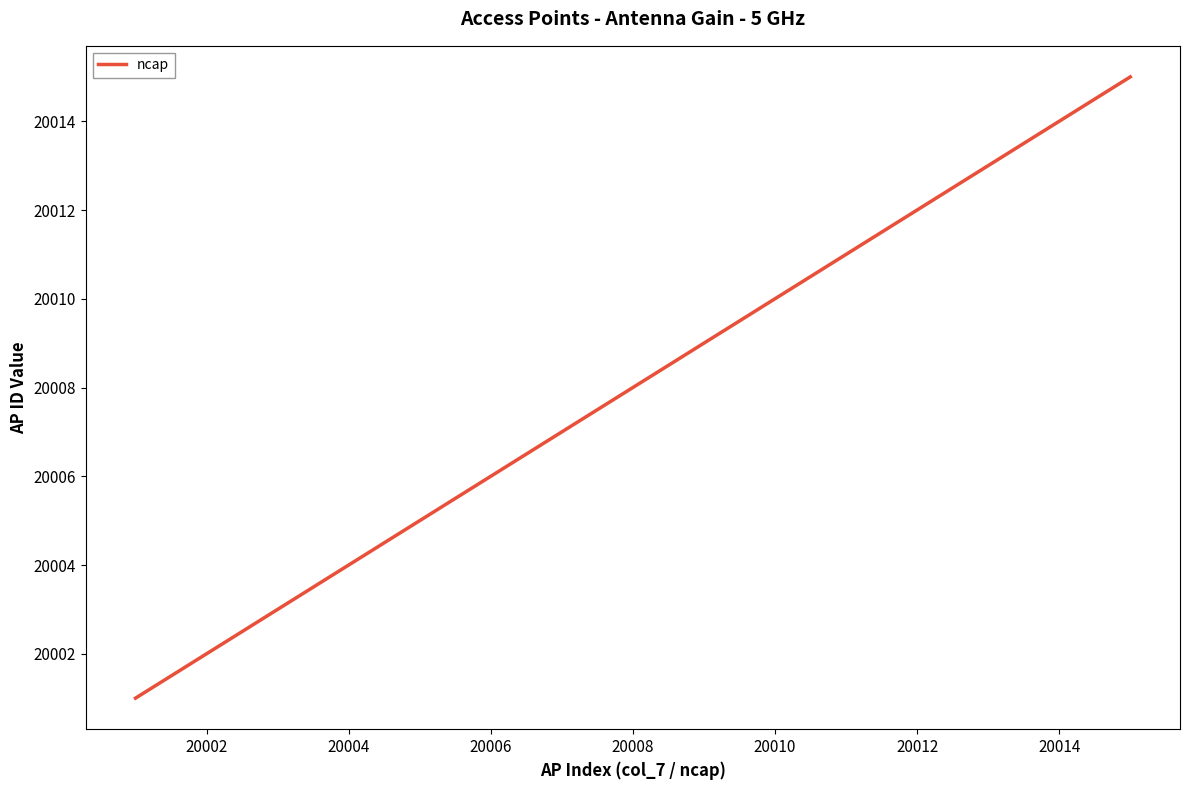

What is the maximum value shown in the chart?

20015